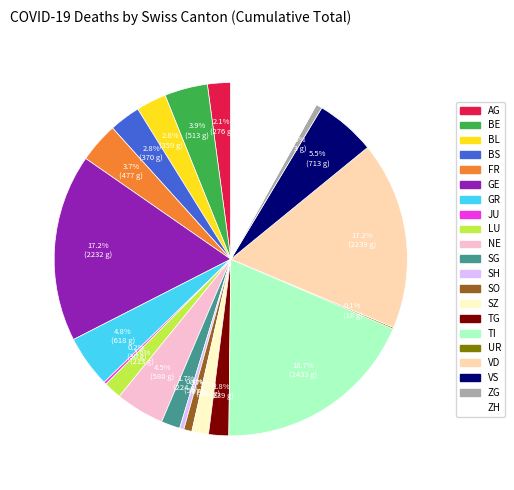

Is it true that BL is 18% of the pie?

False